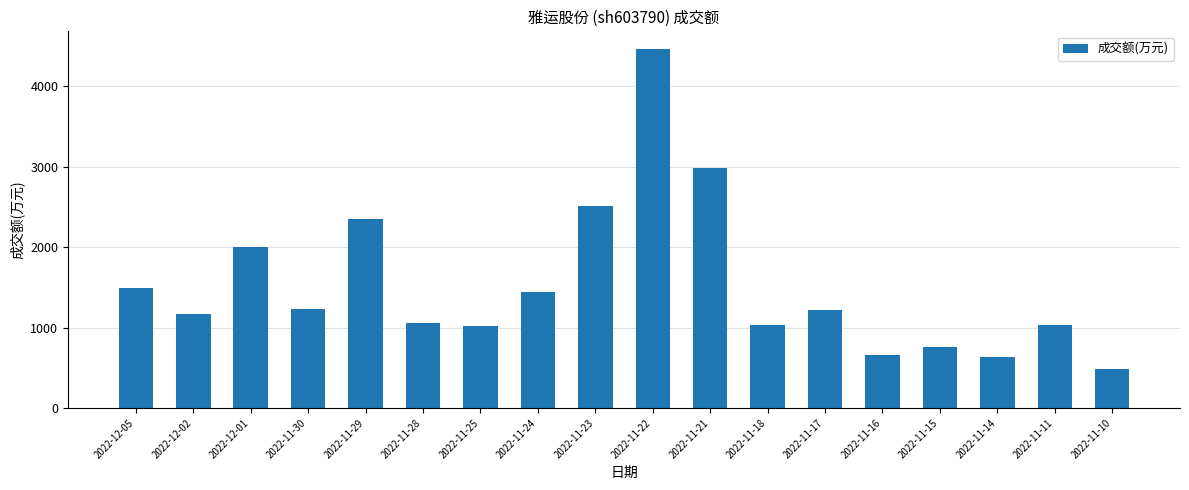

Which label corresponds to the smallest value in the chart?

2022-11-10